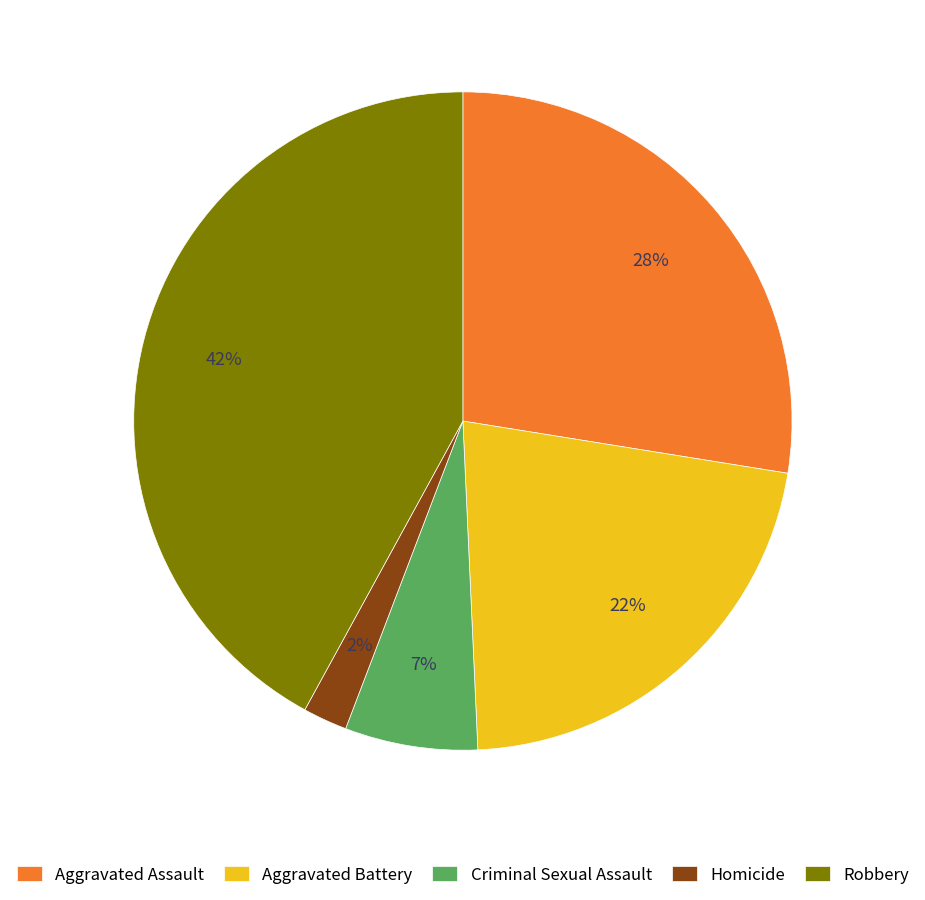

Is Robbery the majority of the pie?

No